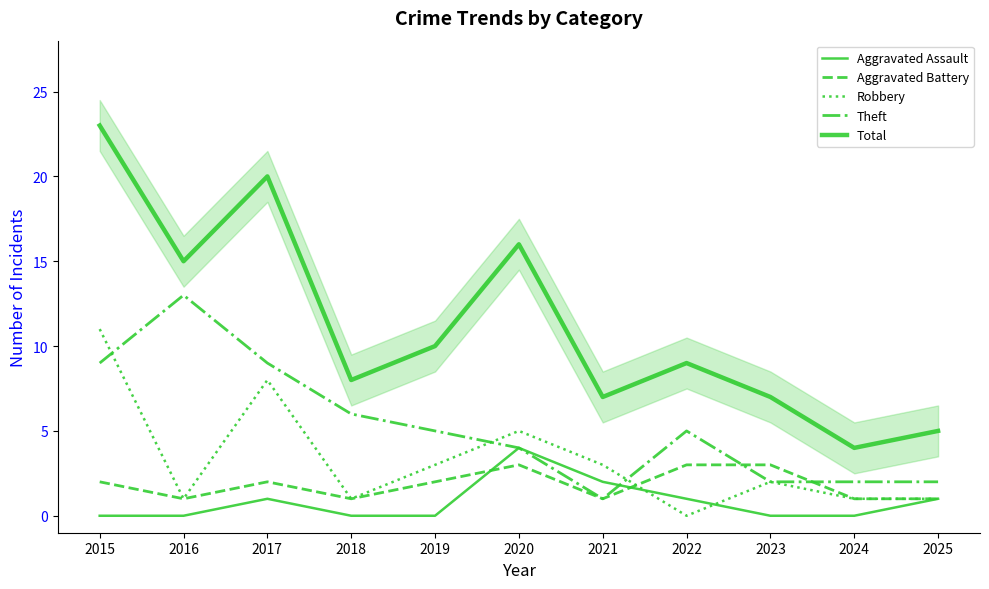

Reading left to right, extract all data points from this chart.

Aggravated Assault: 0	0	1	0	0	4	2	1	0	0	1
Aggravated Battery: 2	1	2	1	2	3	1	3	3	1	1
Robbery: 11	1	8	1	3	5	3	0	2	1	1
Theft: 9	13	9	6	5	4	1	5	2	2	2
Total: 23	15	20	8	10	16	7	9	7	4	5